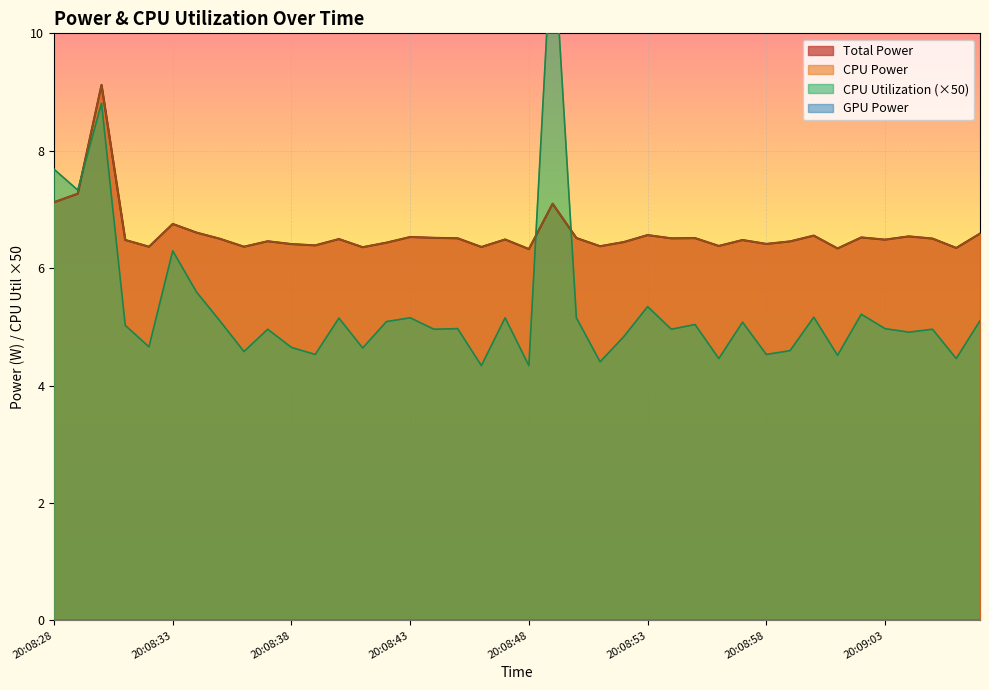

Reading left to right, extract all data points from this chart.

Total Power: 20:08:28=7.1	20:08:29=7.3	20:08:30=9.1	20:08:31=6.5	20:08:32=6.4	20:08:33=6.8	20:08:34=6.6	20:08:35=6.5	20:08:36=6.4	20:08:37=6.5	20:08:38=6.4	20:08:39=6.4	20:08:40=6.5	20:08:41=6.4	20:08:42=6.4	20:08:43=6.5	20:08:44=6.5	20:08:45=6.5	20:08:46=6.4	20:08:47=6.5	20:08:48=6.3	20:08:49=7.1	20:08:50=6.5	20:08:51=6.4	20:08:52=6.4	20:08:53=6.6	20:08:54=6.5	20:08:55=6.5	20:08:56=6.4	20:08:57=6.5	20:08:58=6.4	20:08:59=6.5	20:09:00=6.6	20:09:01=6.3	20:09:02=6.5	20:09:03=6.5	20:09:04=6.5	20:09:05=6.5	20:09:06=6.3	20:09:07=6.6
CPU Power: 20:08:28=7.1	20:08:29=7.3	20:08:30=9.1	20:08:31=6.5	20:08:32=6.4	20:08:33=6.8	20:08:34=6.6	20:08:35=6.5	20:08:36=6.4	20:08:37=6.5	20:08:38=6.4	20:08:39=6.4	20:08:40=6.5	20:08:41=6.4	20:08:42=6.4	20:08:43=6.5	20:08:44=6.5	20:08:45=6.5	20:08:46=6.4	20:08:47=6.5	20:08:48=6.3	20:08:49=7.1	20:08:50=6.5	20:08:51=6.4	20:08:52=6.4	20:08:53=6.6	20:08:54=6.5	20:08:55=6.5	20:08:56=6.4	20:08:57=6.5	20:08:58=6.4	20:08:59=6.5	20:09:00=6.6	20:09:01=6.3	20:09:02=6.5	20:09:03=6.5	20:09:04=6.5	20:09:05=6.5	20:09:06=6.3	20:09:07=6.6
CPU Utilization: 20:08:28=7.7	20:08:29=7.3	20:08:30=8.8	20:08:31=5.0	20:08:32=4.7	20:08:33=6.3	20:08:34=5.6	20:08:35=5.1	20:08:36=4.6	20:08:37=5.0	20:08:38=4.7	20:08:39=4.5	20:08:40=5.1	20:08:41=4.6	20:08:42=5.1	20:08:43=5.2	20:08:44=5.0	20:08:45=5.0	20:08:46=4.3	20:08:47=5.2	20:08:48=4.3	20:08:49=11.9	20:08:50=5.2	20:08:51=4.4	20:08:52=4.8	20:08:53=5.3	20:08:54=5.0	20:08:55=5.0	20:08:56=4.5	20:08:57=5.1	20:08:58=4.5	20:08:59=4.6	20:09:00=5.2	20:09:01=4.5	20:09:02=5.2	20:09:03=5.0	20:09:04=4.9	20:09:05=5.0	20:09:06=4.5	20:09:07=5.1